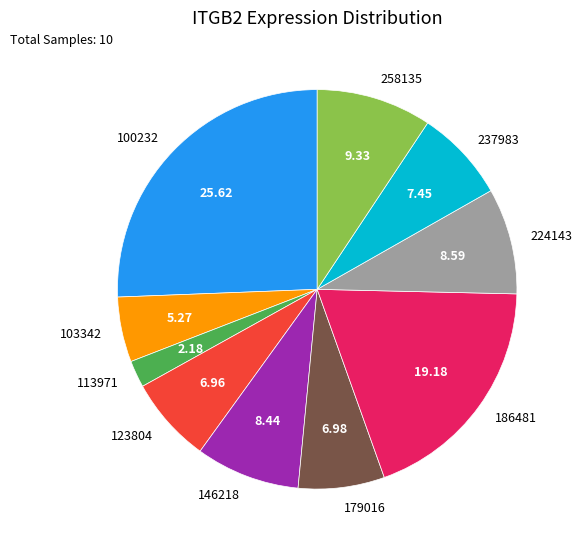

Does any single category account for the majority?

No